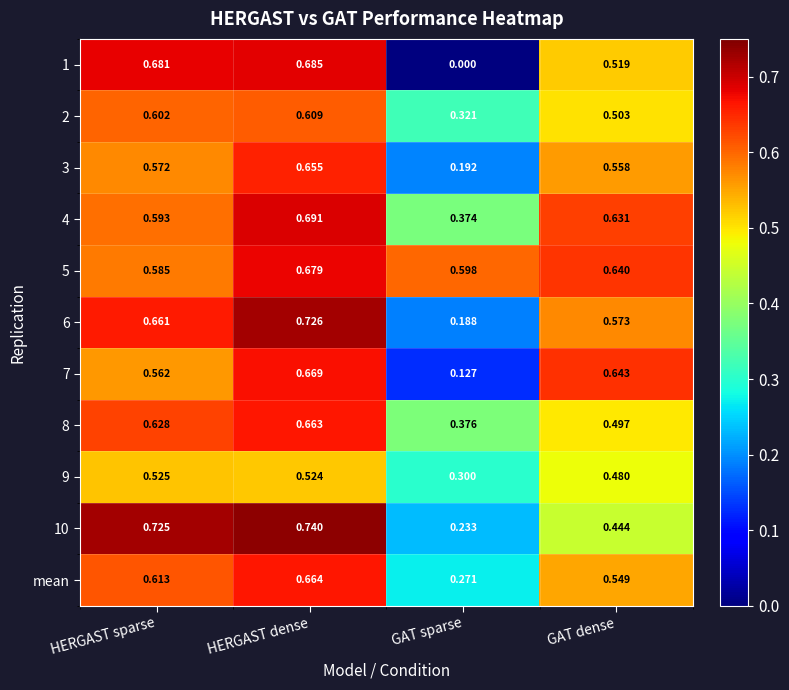

Which series has the largest range (max minus min)?

1